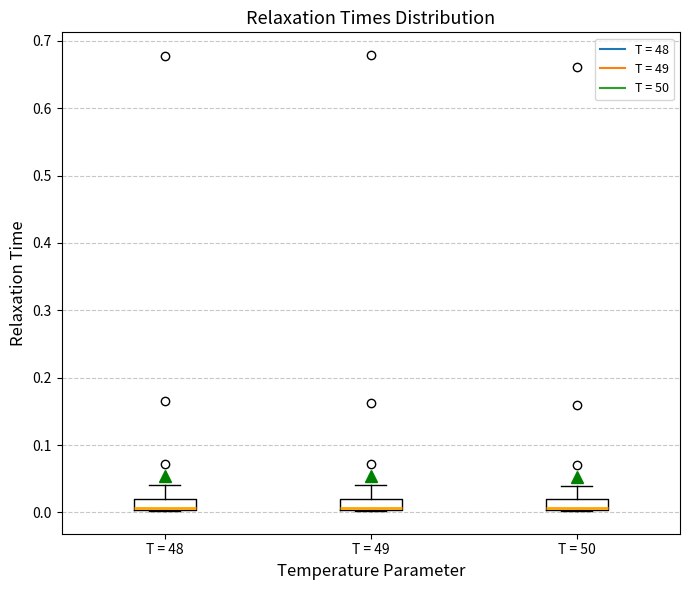

Reading left to right, read every box against the y-axis: the position of its median line, the range the box covers, and the ends of its whiskers. The values are not printed on the chart, so give them approximately, as read against the axis.

T = 48: median 0.01, box 0.00 to 0.02, whiskers 0.00 to 0.04
T = 49: median 0.01, box 0.00 to 0.02, whiskers 0.00 to 0.04
T = 50: median 0.01 (drawn on the box's lower edge), box 0.00 to 0.02, whiskers 0.00 to 0.04